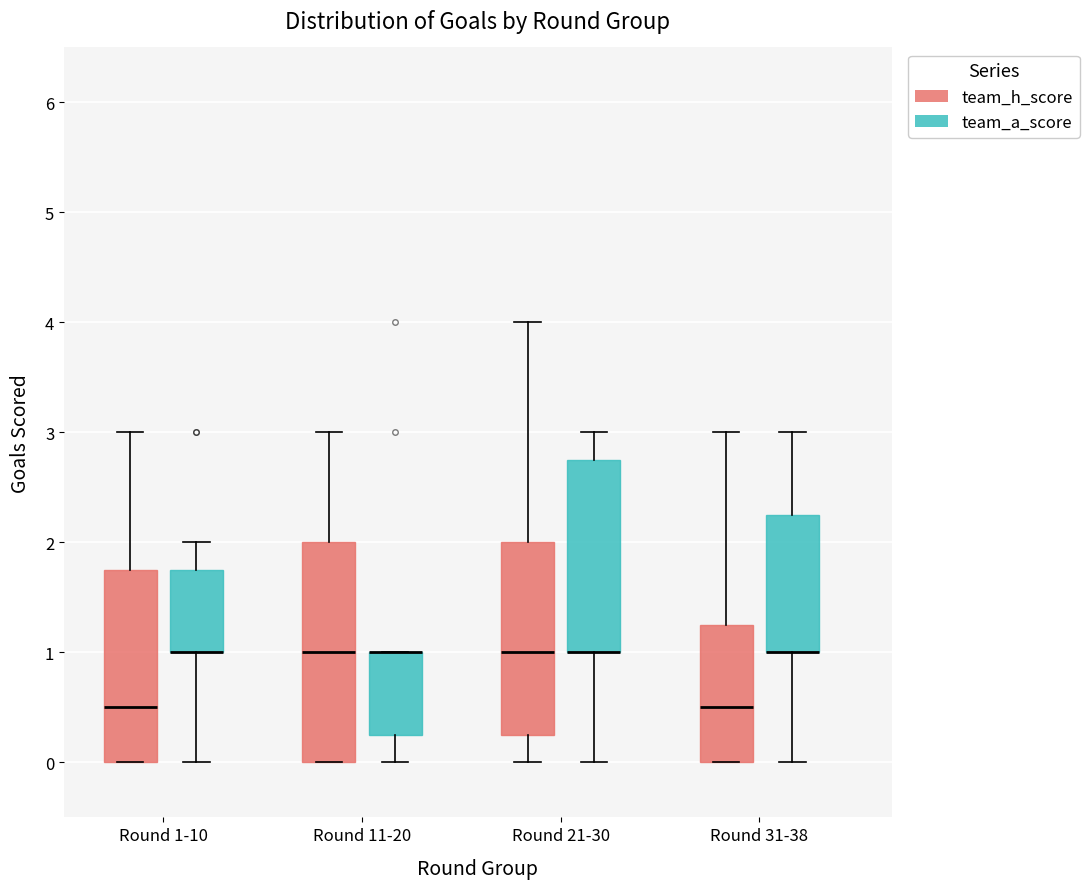

Which box is the tallest, from its lower edge to its upper edge?

Round 11-20 (team_h_score)